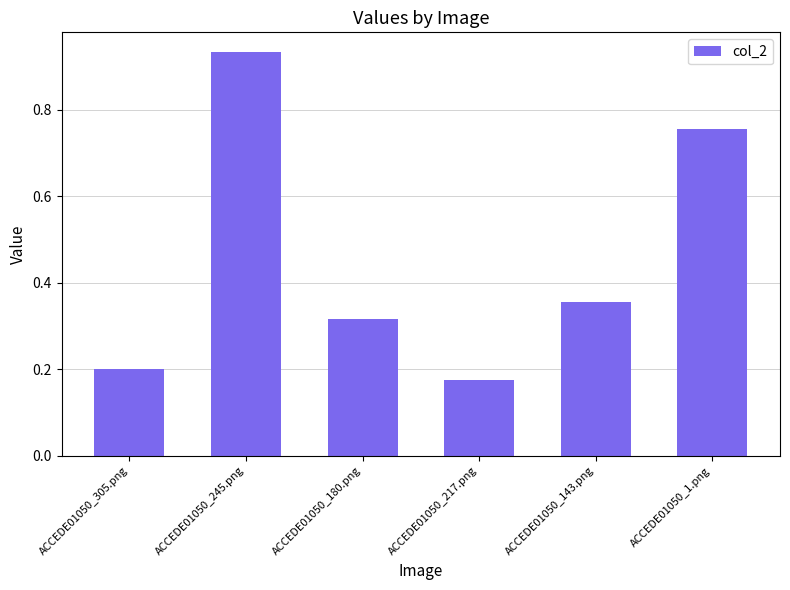

Rank the categories by value from highest to lowest.

ACCEDE01050_245.png, ACCEDE01050_1.png, ACCEDE01050_143.png, ACCEDE01050_180.png, ACCEDE01050_305.png, ACCEDE01050_217.png